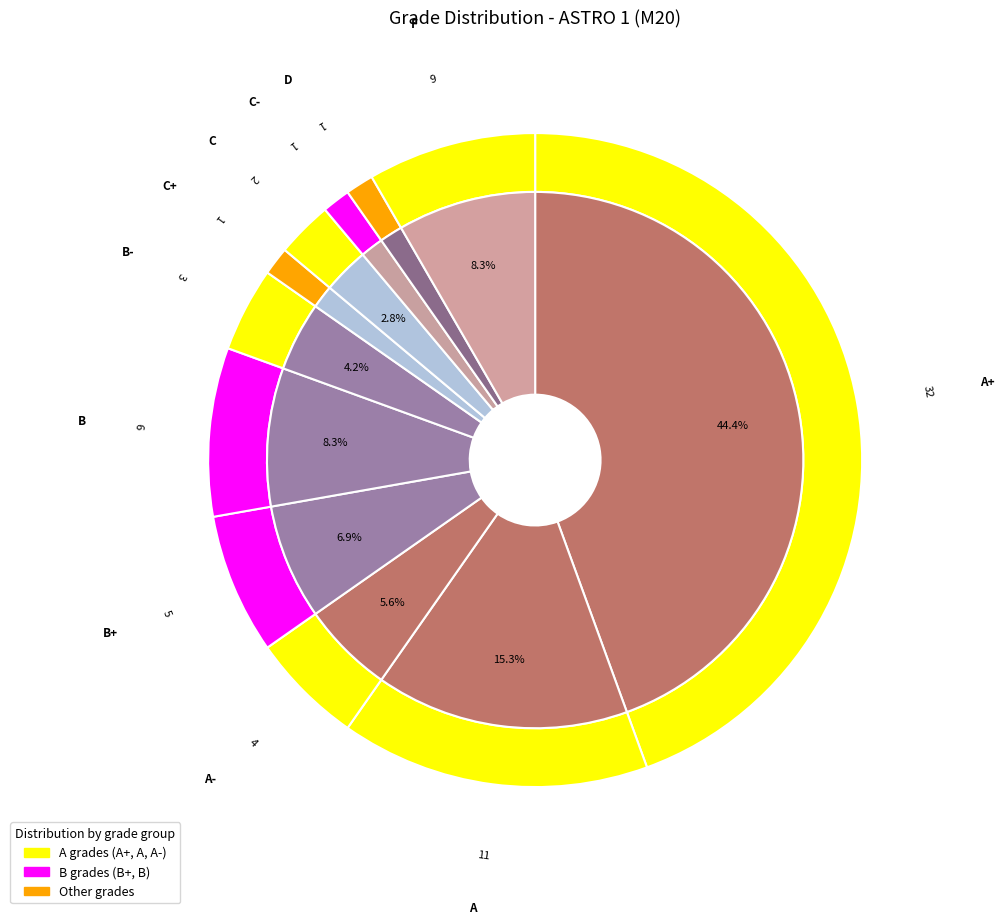

Which category has the biggest portion of the pie?

A+